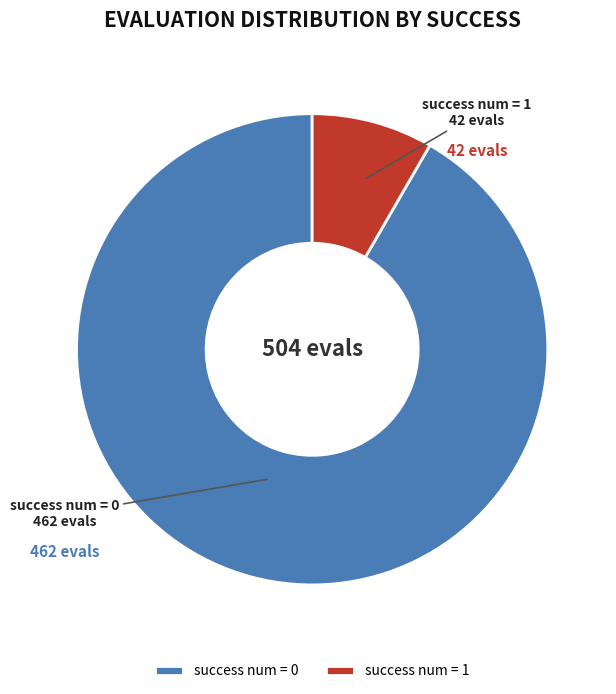

Between success num = 0 and success num = 1, which is larger?

success num = 0